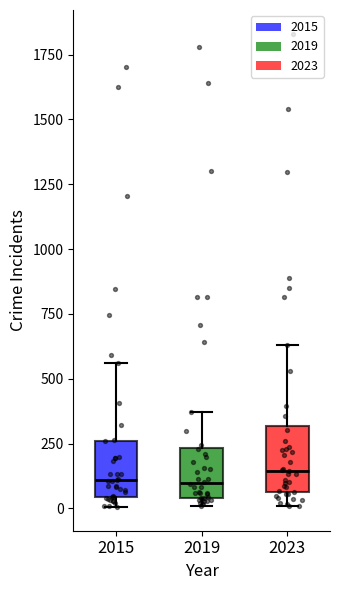

Reading left to right, read every box against the y-axis: the position of its median line, the range the box covers, and the ends of its whiskers. The values are not printed on the chart, so give them approximately, as read against the axis.

2015: median 100, box 50 to 250, whiskers 0 to 550
2019: median 100, box 50 to 250, whiskers 0 to 350
2023: median 150, box 50 to 300, whiskers 0 to 650